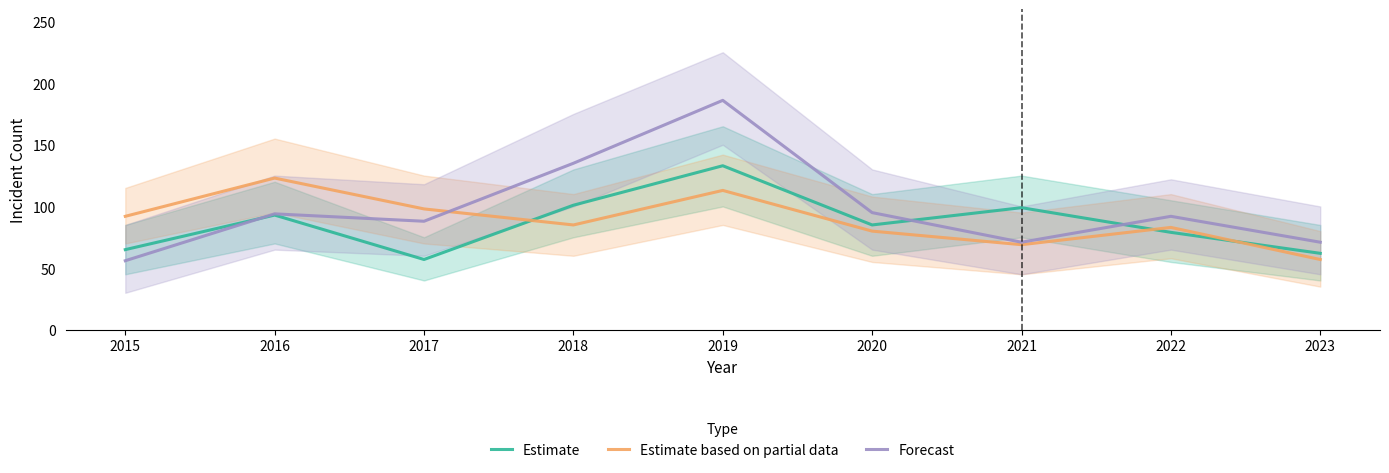

True or false: Estimate based on partial data has more than 0 interior local peaks.

True